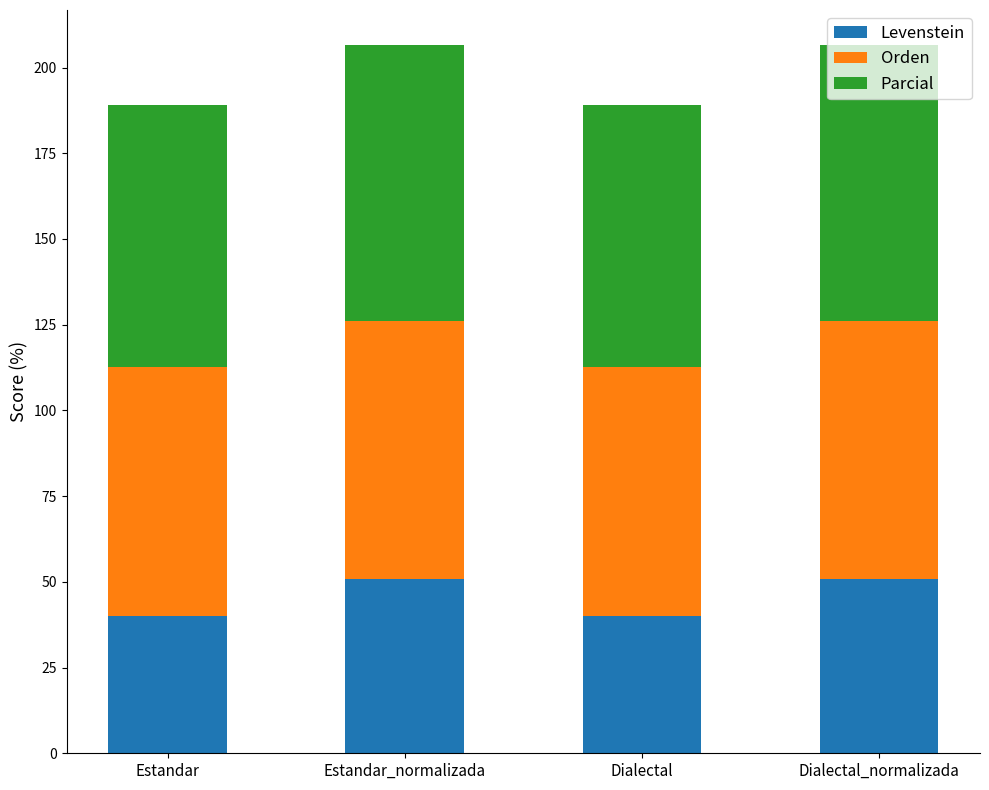

Read the Levenstein value at Dialectal.

40.0